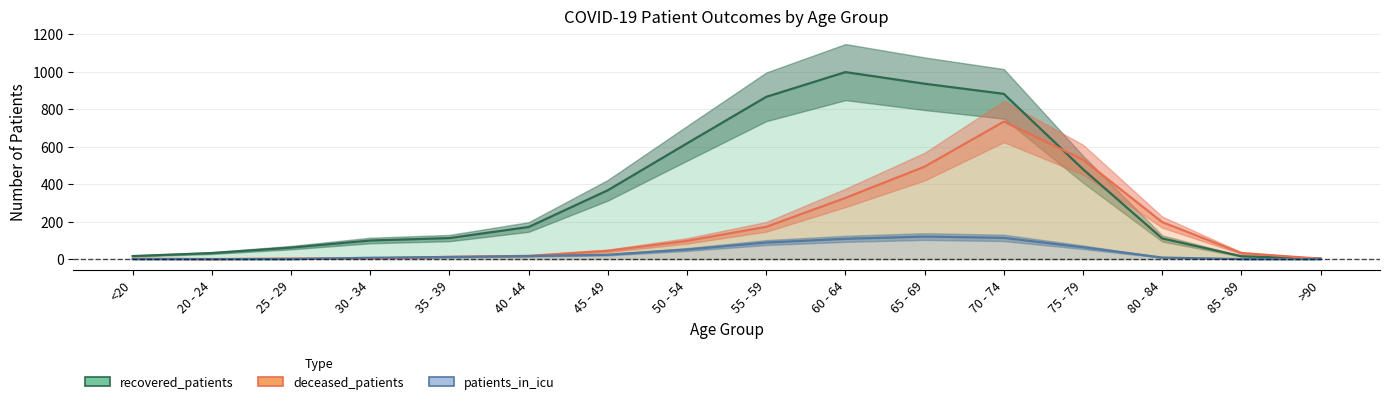

True or false: recovered_patients and deceased_patients cross at least once.

True